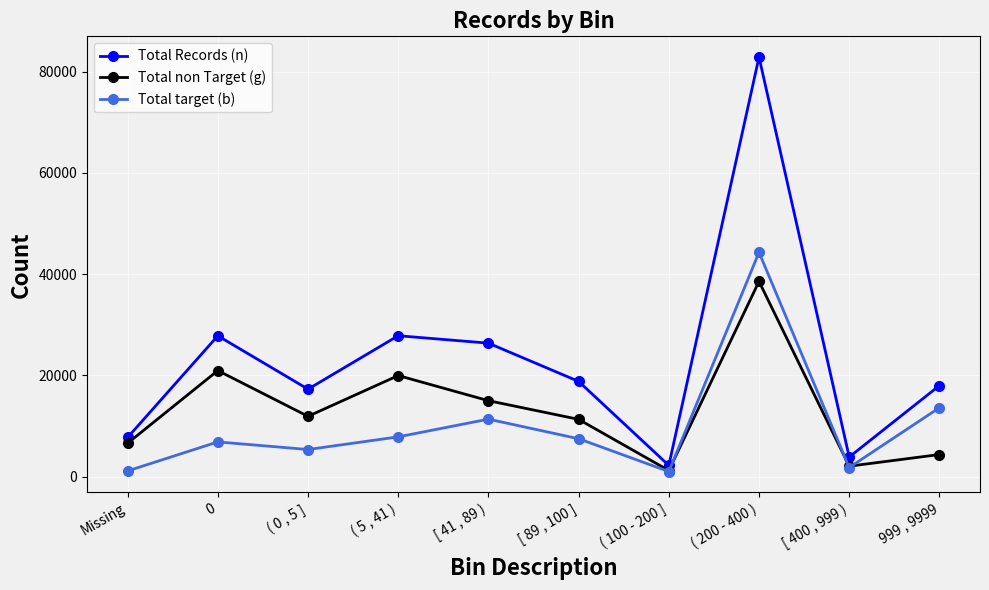

What is the sum of the Total target (b) values at ( 5 , 41 ) and [ 89 , 100 ]?

15363